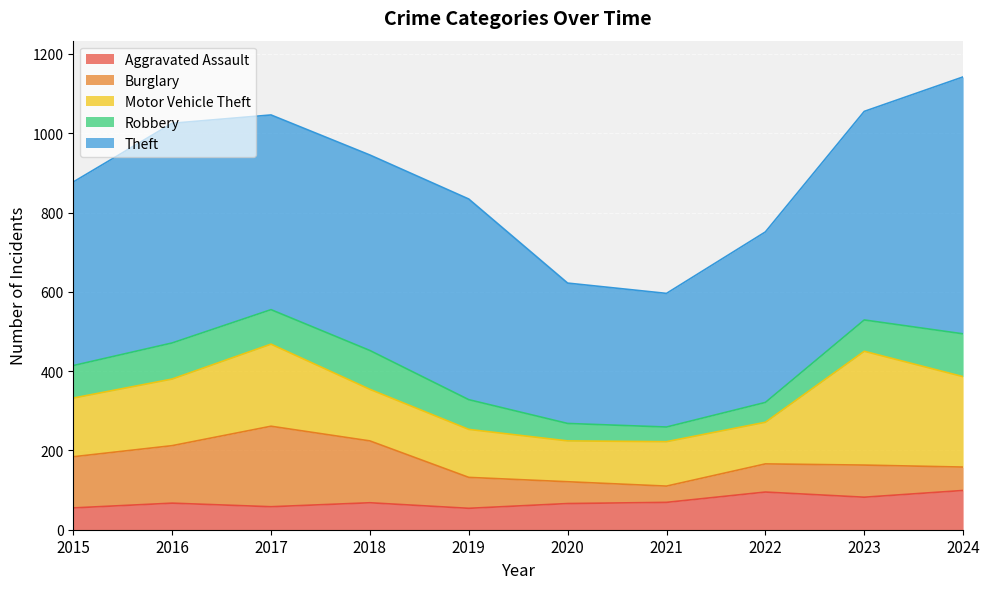

At how many categories does at least one series exceed 342?

9